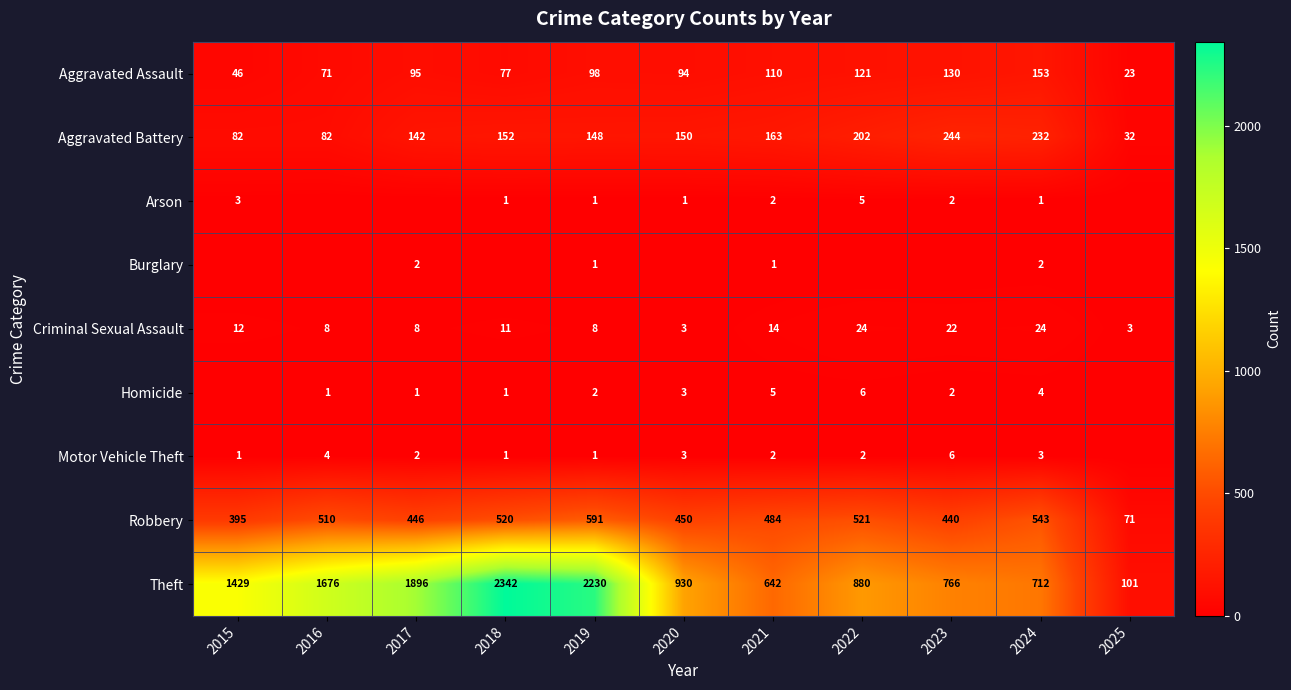

What is the sum of the Homicide values at 2020 and 2021?

8